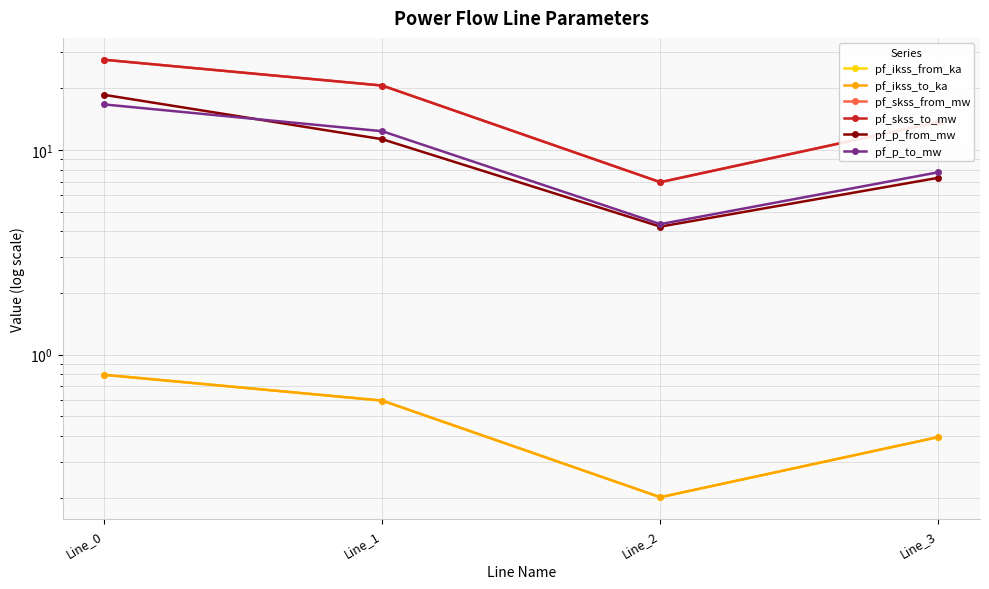

True or false: pf_p_to_mw has a value of 3.0 at Line_2.

False